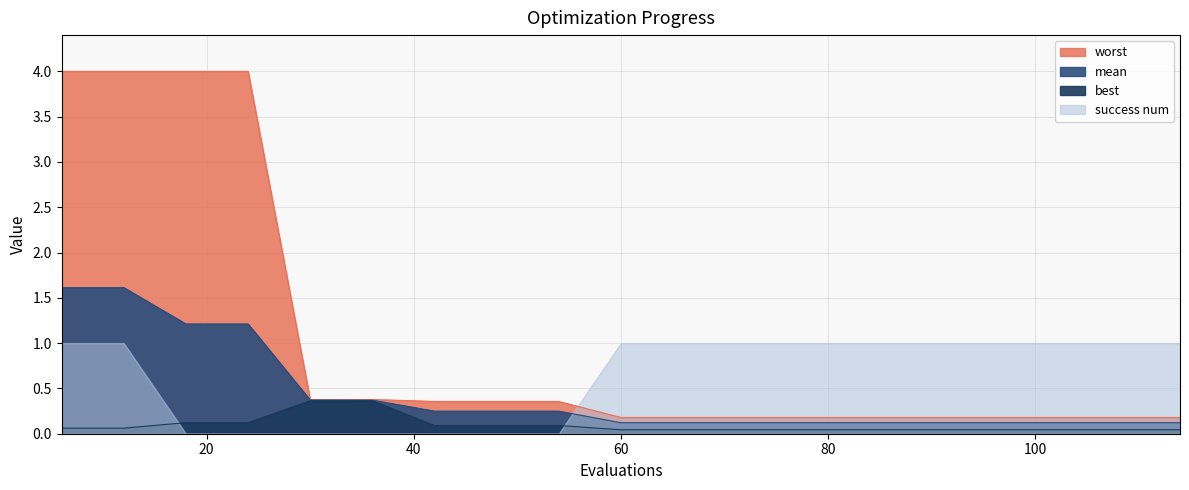

In best, how many points are higher than both neighbors (excluding endpoints)?

1